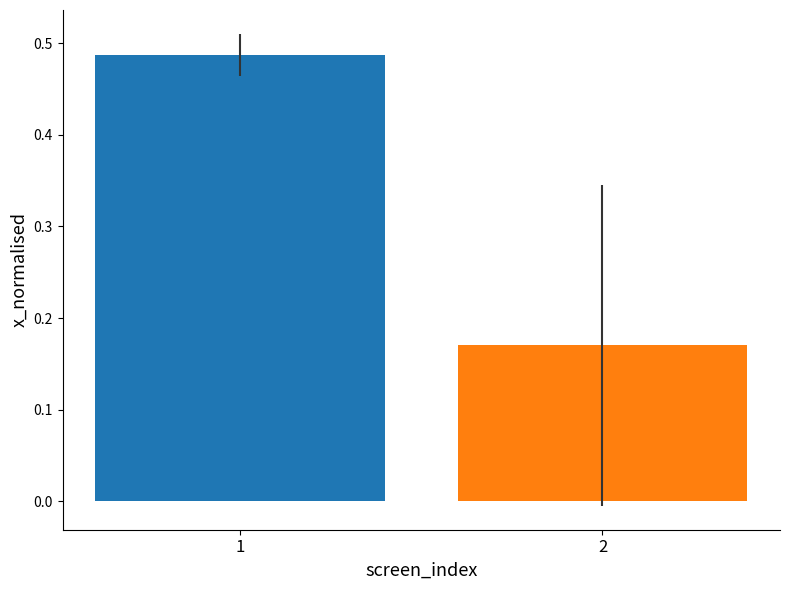

True or false: the data shows 0.8 at 1.

False